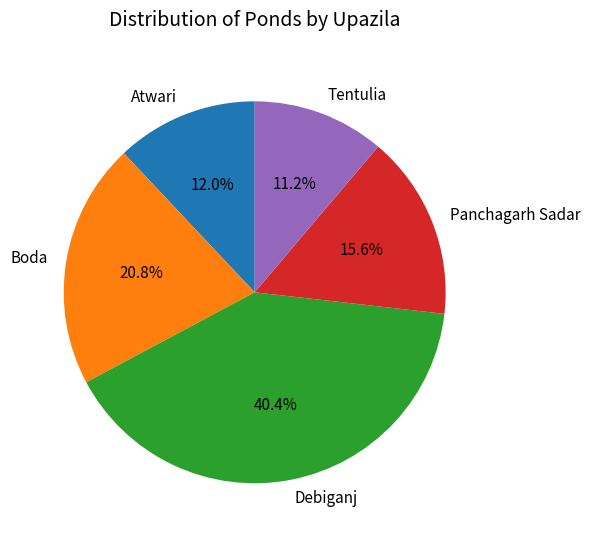

True or false: Atwari accounts for 1% of the total.

False